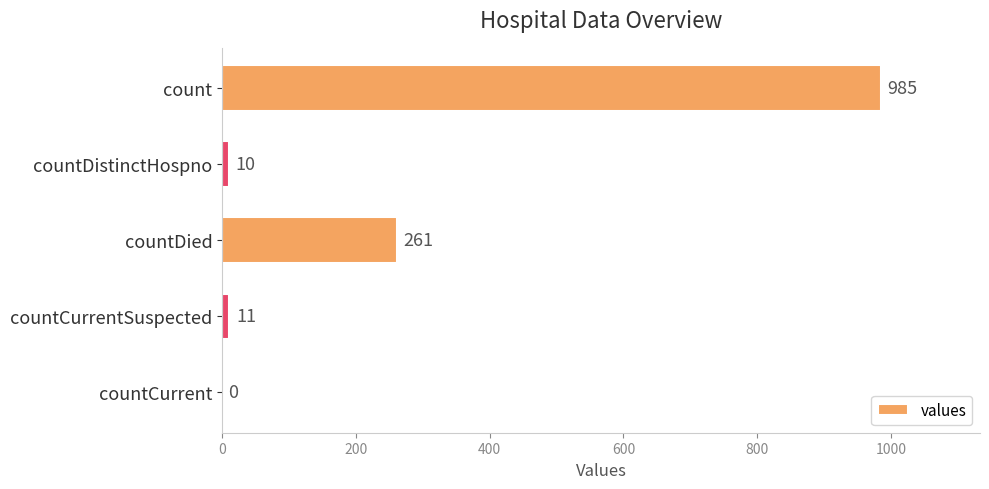

Is it true that the value at count is 985?

True